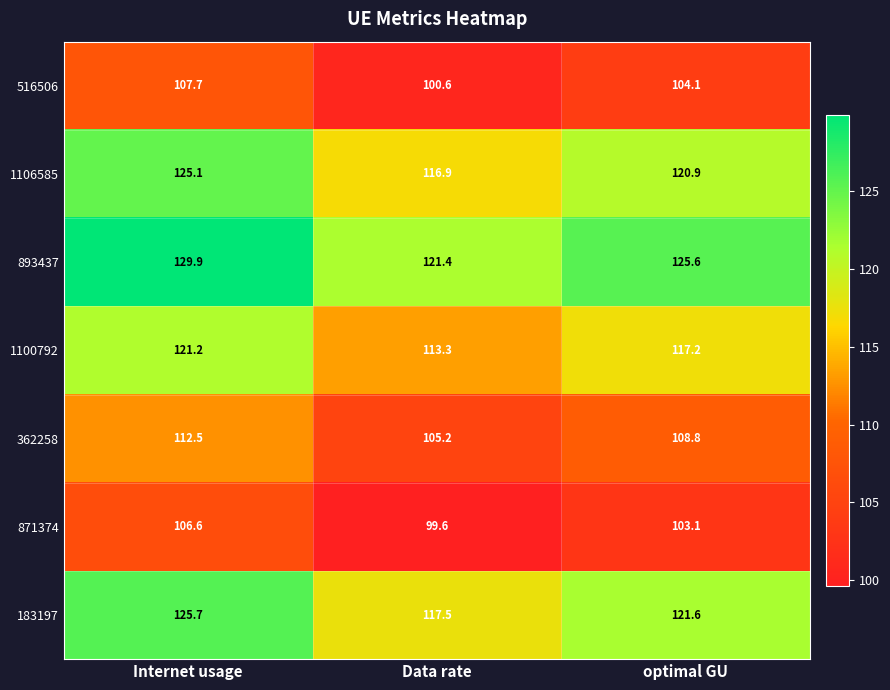

What is the smallest value displayed?

99.6